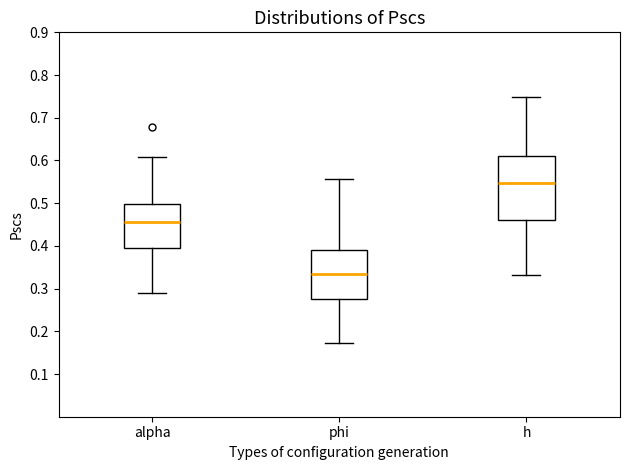

Reading left to right, read every box against the y-axis: the position of its median line, the range the box covers, and the ends of its whiskers. The values are not printed on the chart, so give them approximately, as read against the axis.

alpha: median 0.46, box 0.39 to 0.50, whiskers 0.29 to 0.61
phi: median 0.33, box 0.27 to 0.39, whiskers 0.17 to 0.56
h: median 0.55, box 0.46 to 0.61, whiskers 0.33 to 0.75